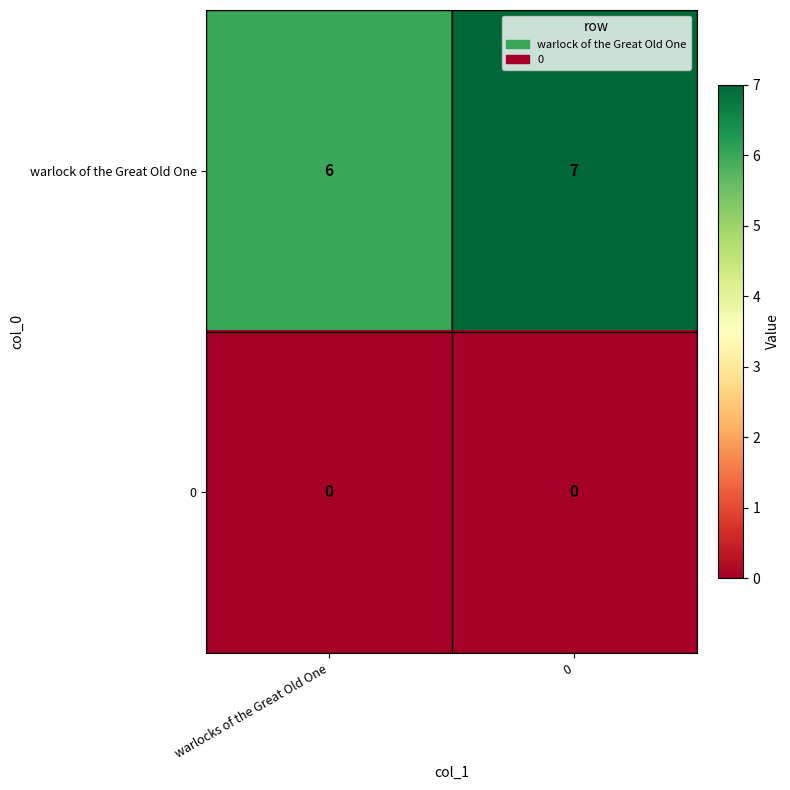

Rank the series by their maximum value, from lowest to highest.

0, warlock of the Great Old One